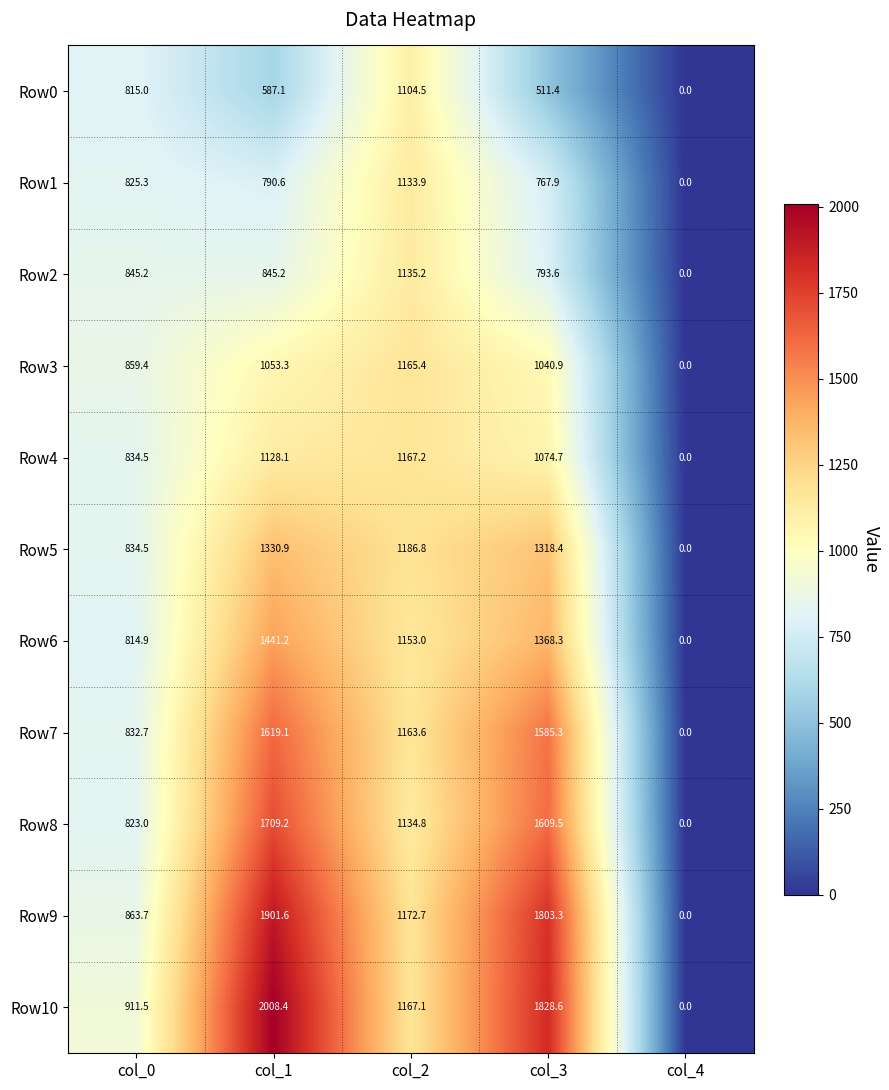

At which label does Row4 first exceed 1074?

col_1